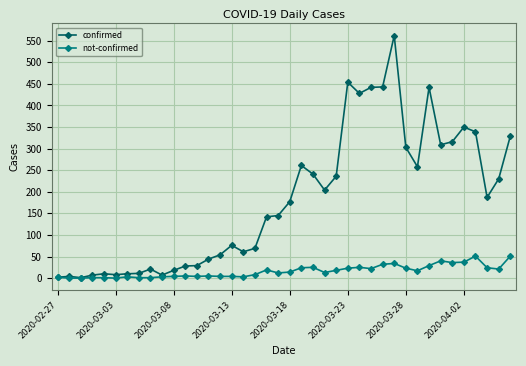

True or false: not-confirmed has more than 1 points higher than both neighbors.

True